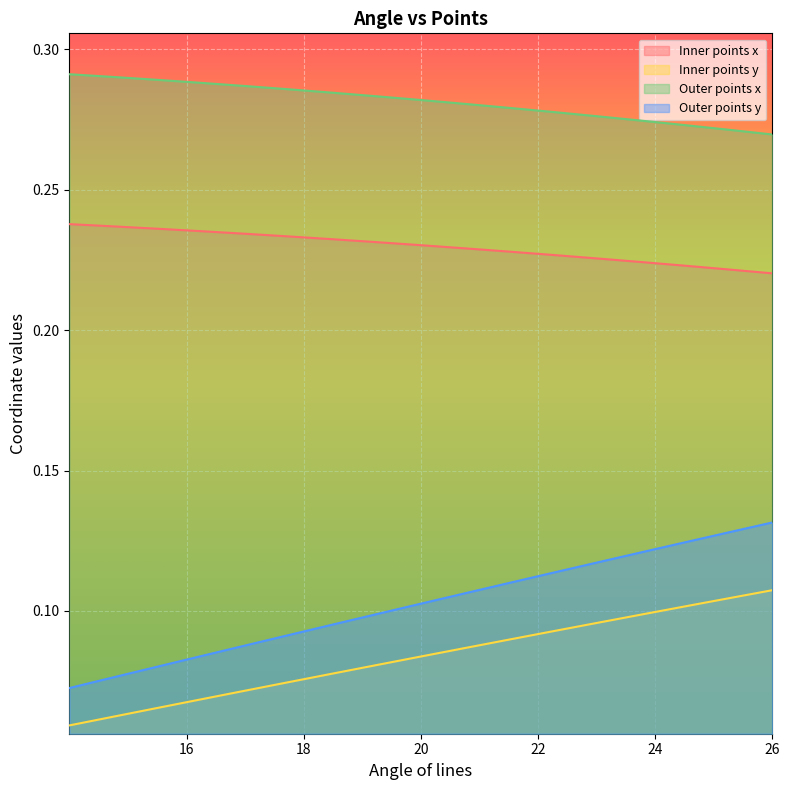

Where is Inner points x nearest to the value 0?

26.00077406732397